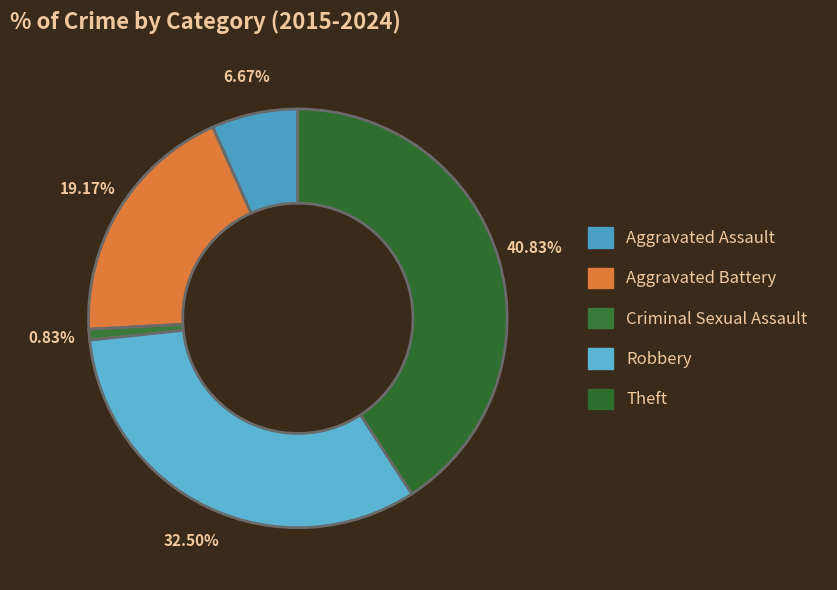

How many segments does this pie chart have?

5